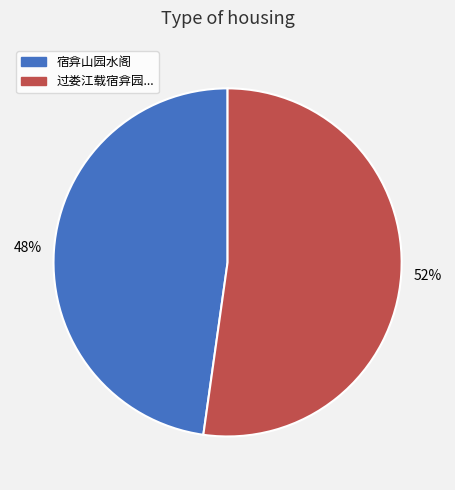

To the nearest percent, what is the difference between the largest and smallest slice percentages?

4%